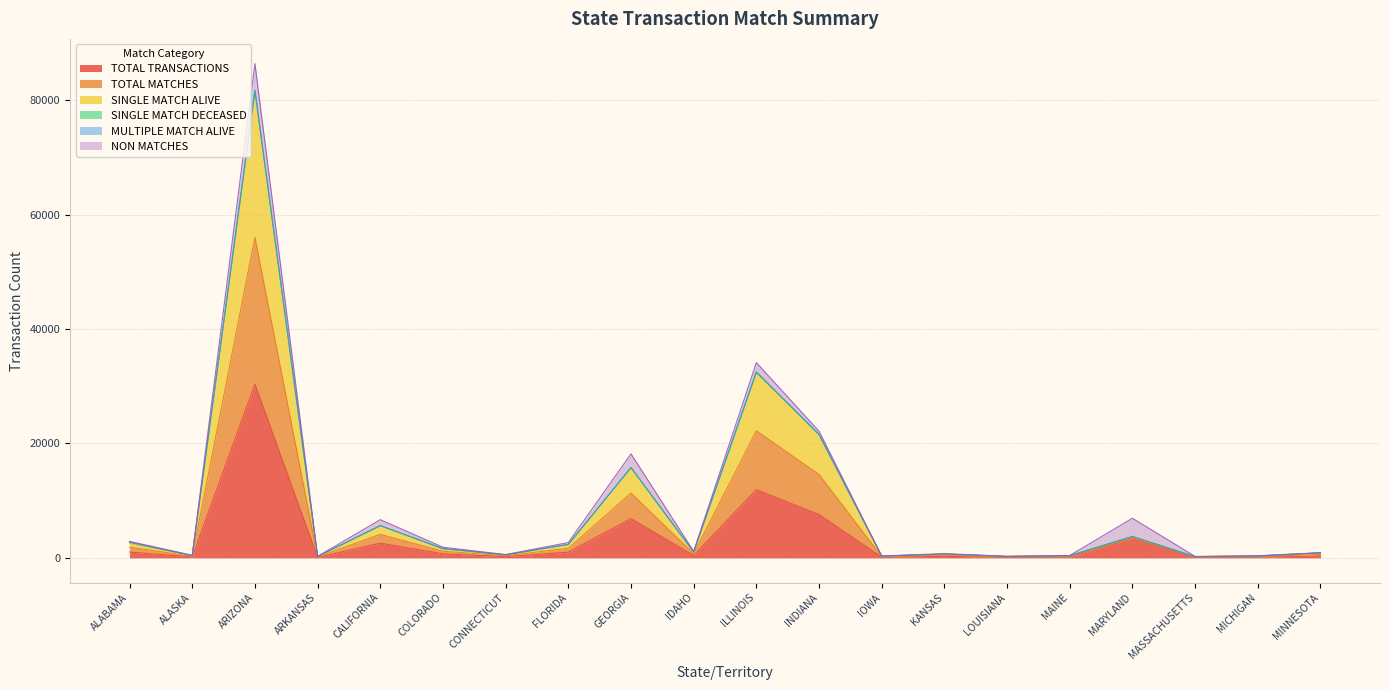

List the labels in order of TOTAL TRANSACTIONS value, smallest first.

ARKANSAS, MASSACHUSETTS, LOUISIANA, IOWA, MICHIGAN, MAINE, ALASKA, CONNECTICUT, KANSAS, MINNESOTA, IDAHO, COLORADO, FLORIDA, ALABAMA, CALIFORNIA, MARYLAND, GEORGIA, INDIANA, ILLINOIS, ARIZONA